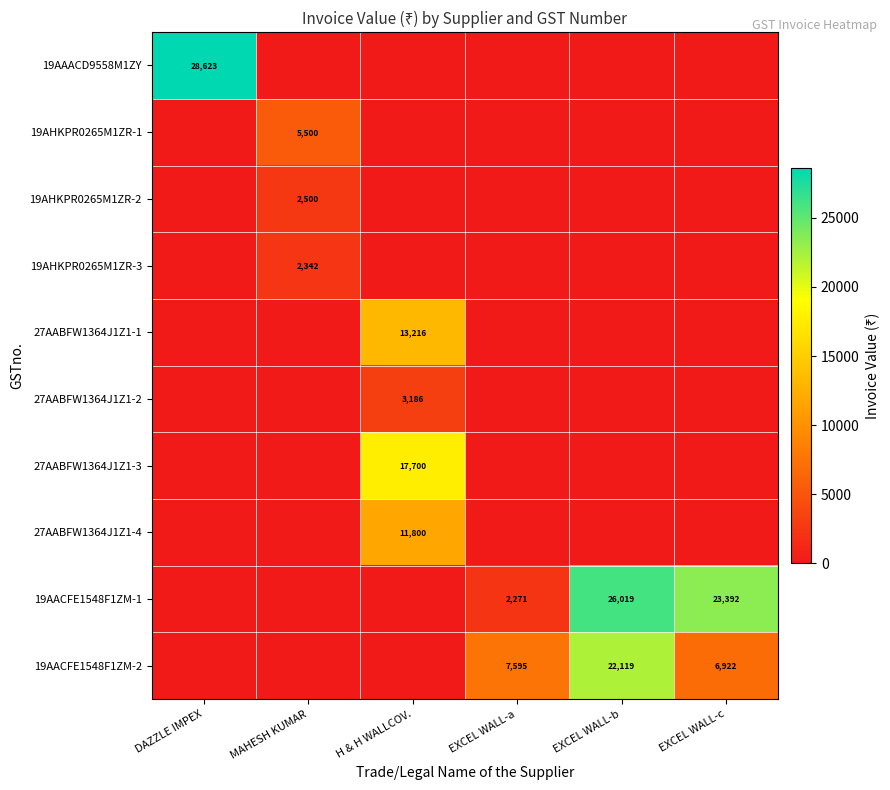

Between H & H WALLCOV. and DAZZLE IMPEX, which is larger?

DAZZLE IMPEX